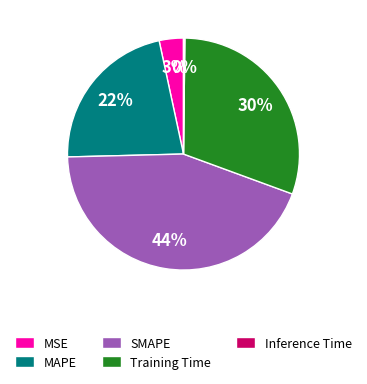

To the nearest percent, what portion does SMAPE represent?

44%